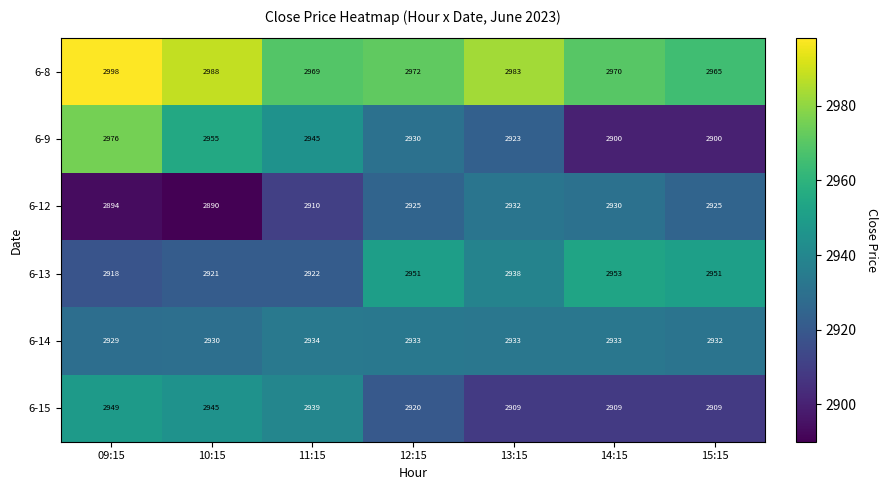

At which category is the sum across all series the highest?

09:15